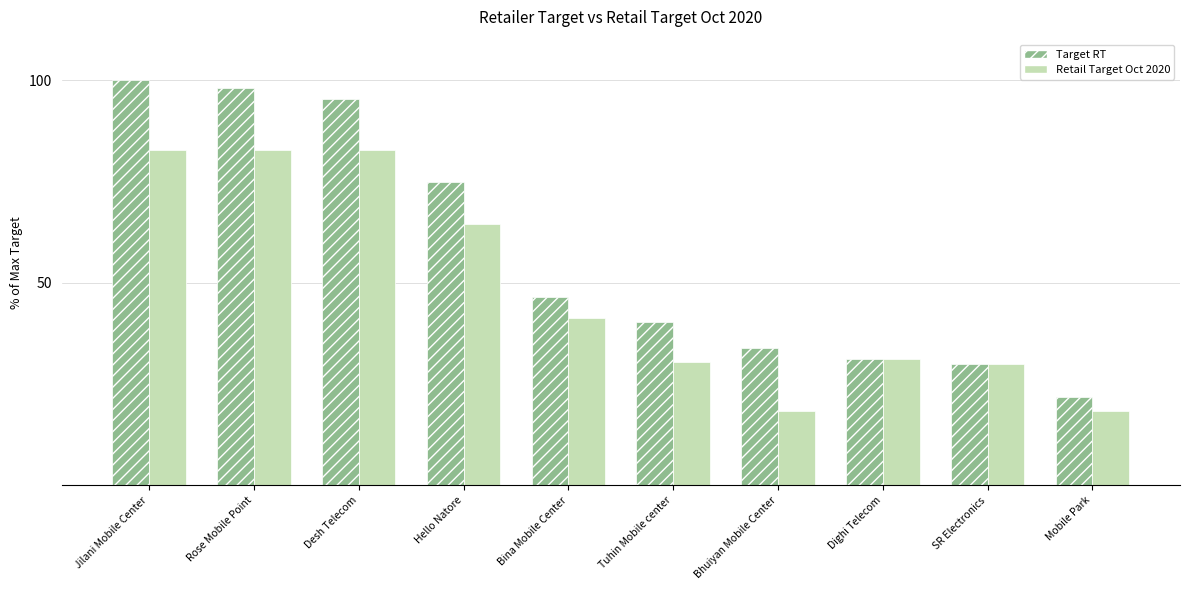

What is the maximum value for Retail Target Oct 2020?

82.9